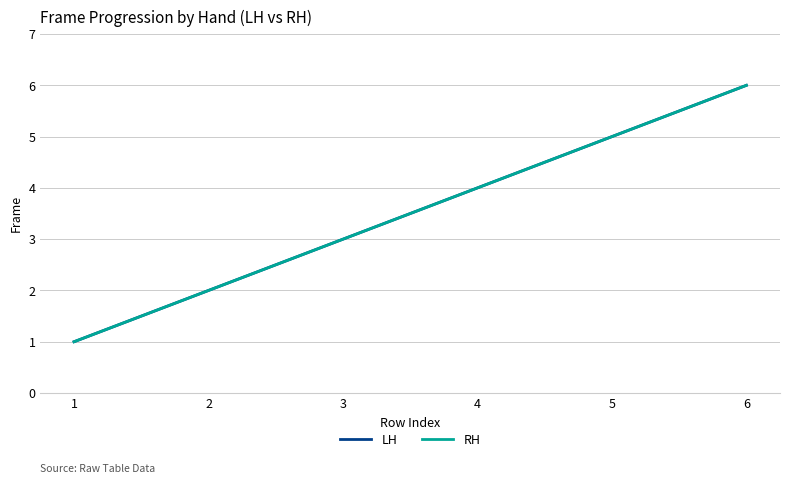

What is the sum of the LH values at 4 and 6?

10